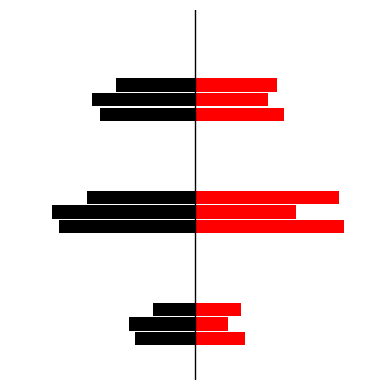

How many distinct data groups are displayed?

6